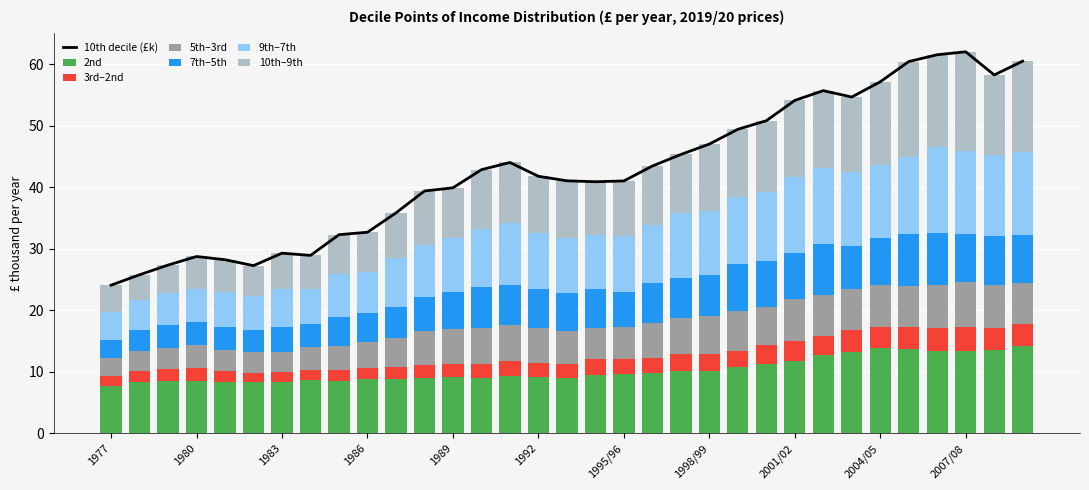

What is the label of the 7th bar from the right?

2003/04